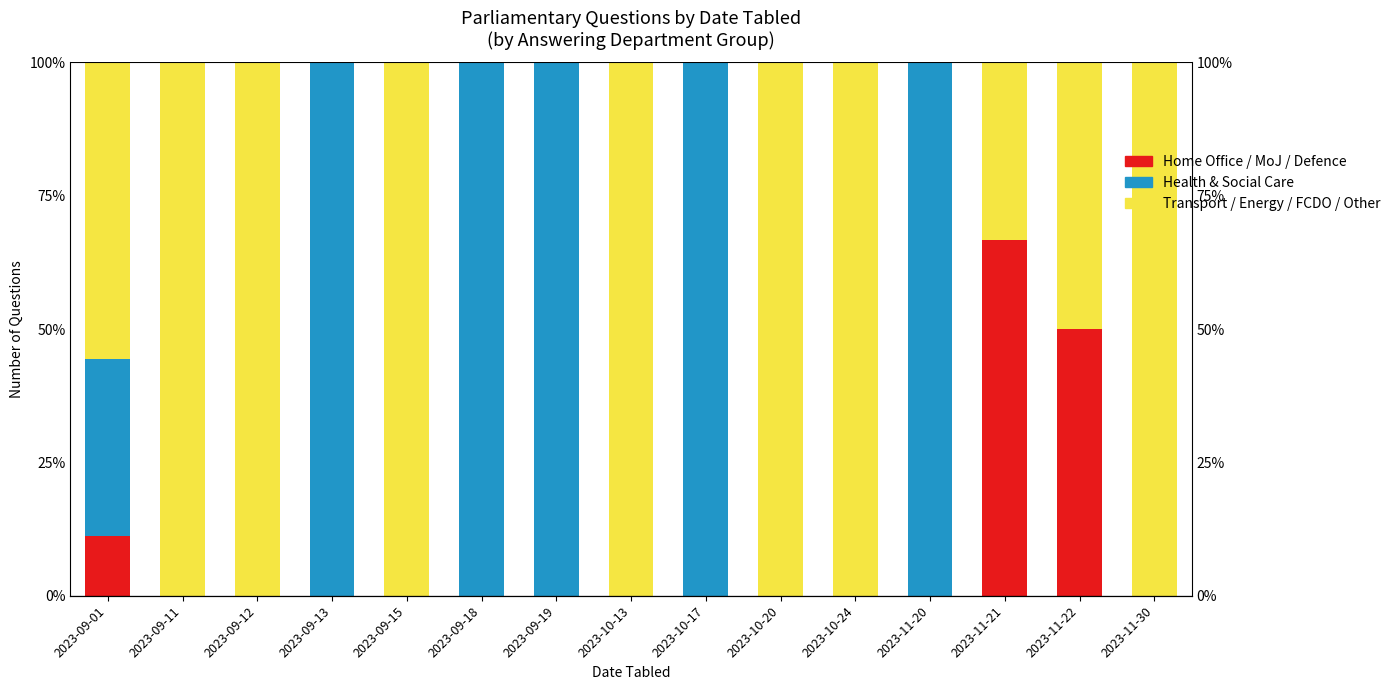

True or false: Transport / Energy / FCDO / Other has a value of 39.3 at 2023-10-13.

False